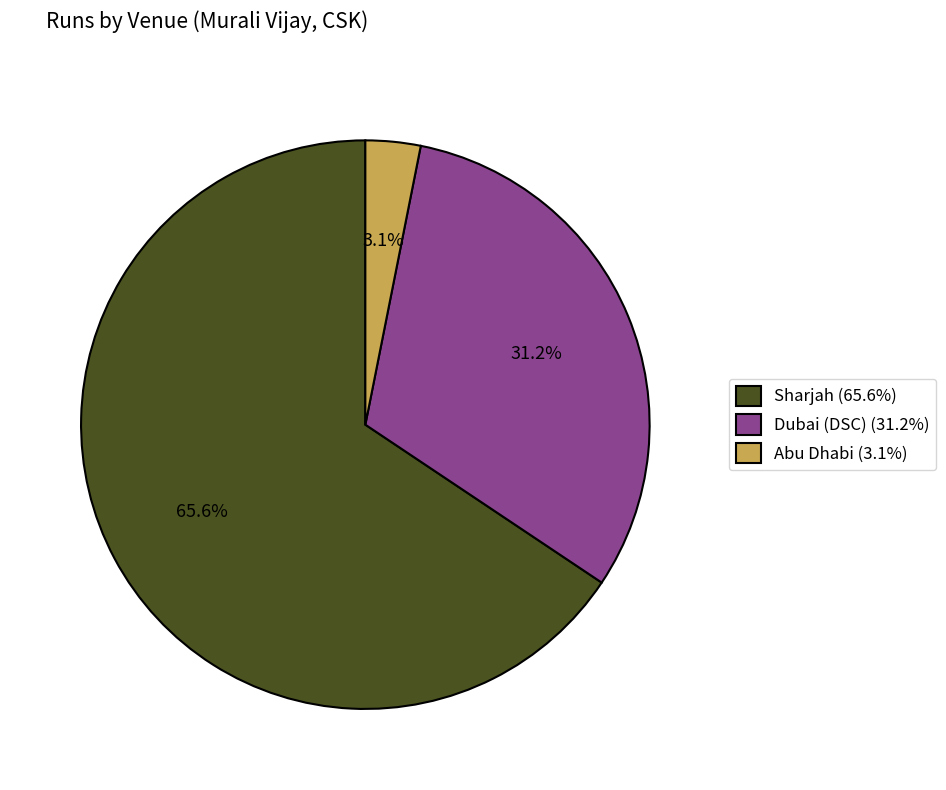

Which category has the smallest portion of the pie?

Abu Dhabi